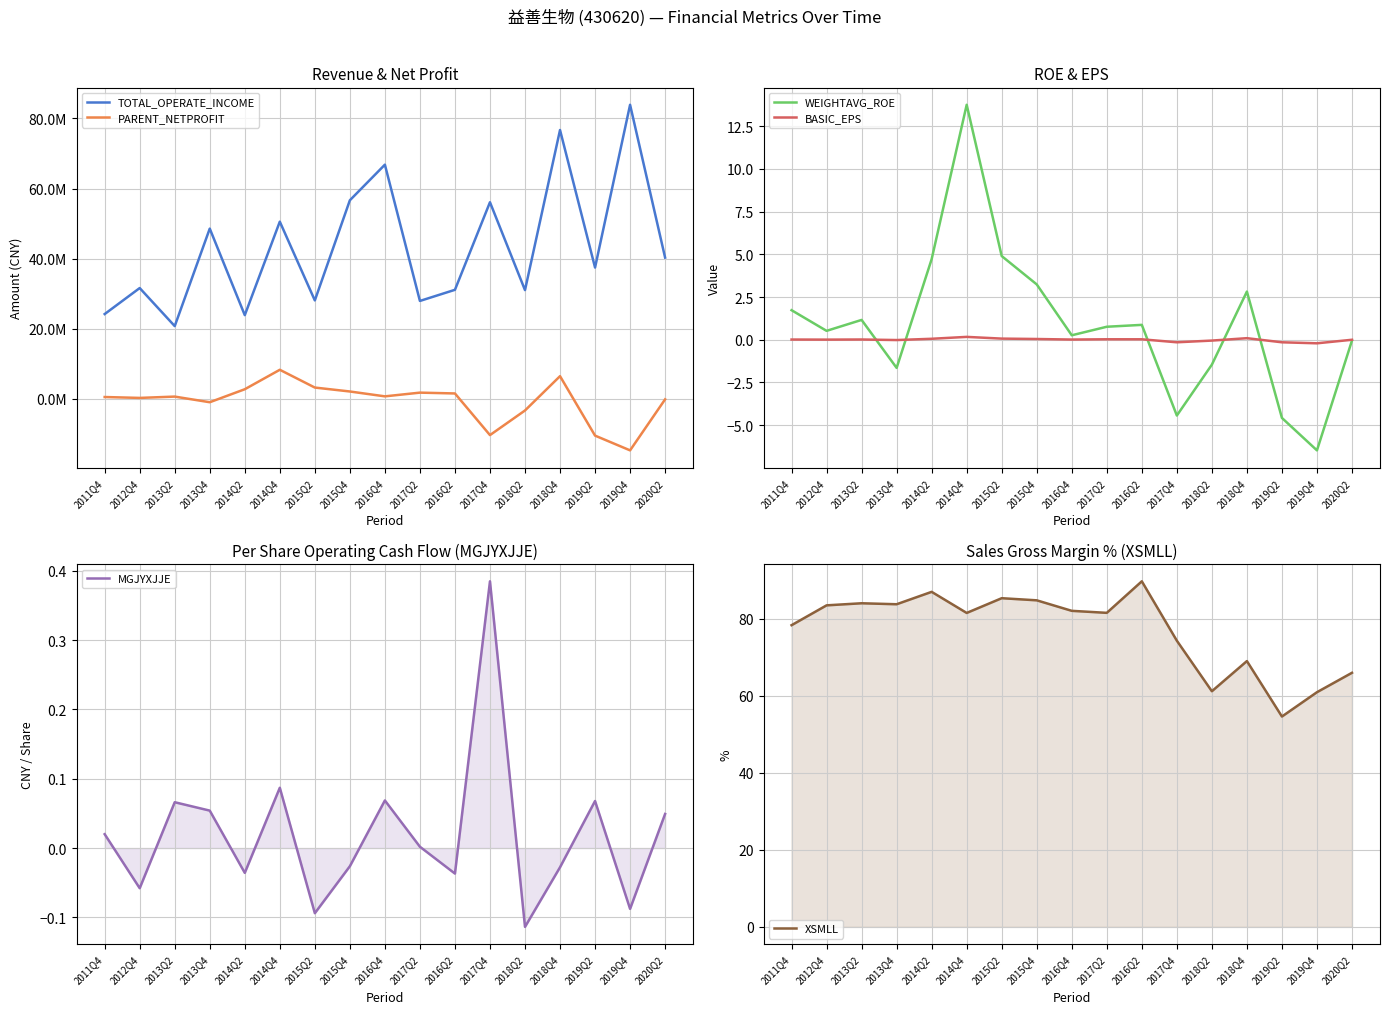

Which category has the lowest value in the PARENT_NETPROFIT series?

2019Q4